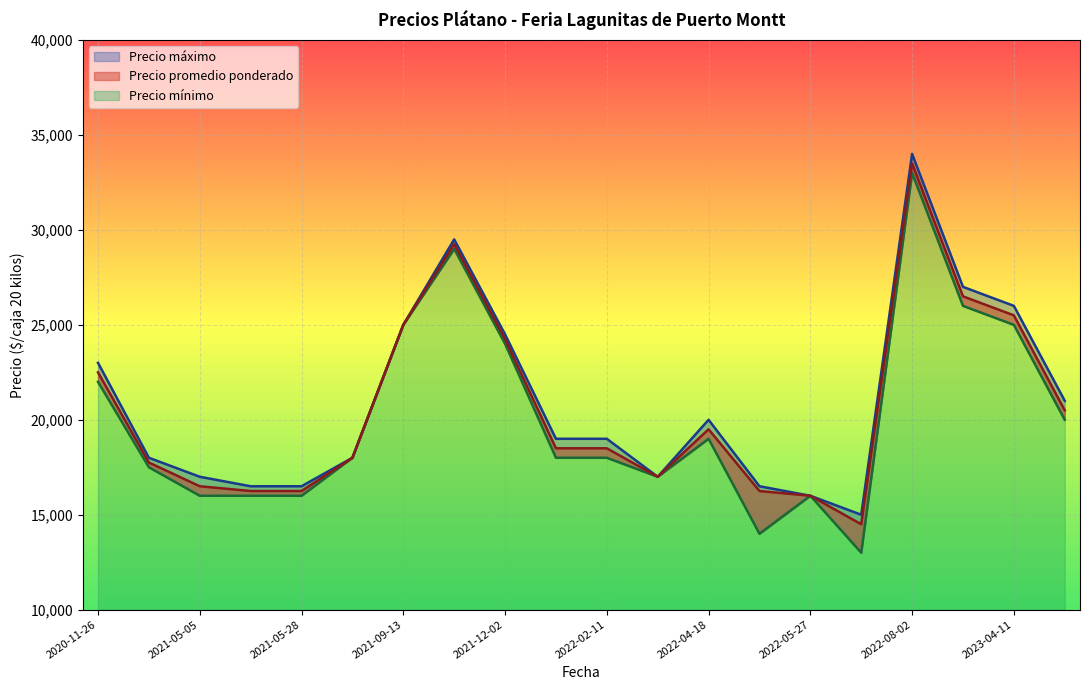

Rank the series by their average value, from lowest to highest.

Precio minimo, Precio promedio ponderado, Precio maximo